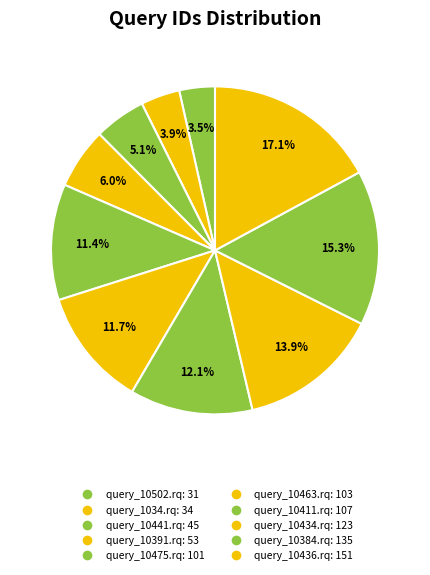

Count the number of slices in the pie.

10